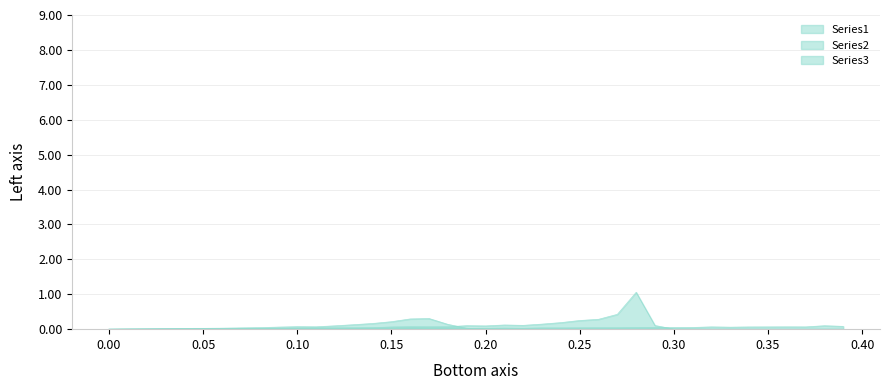

Reading left to right, extract all data points from this chart.

Series1: 0.0=0.0	0.01=0.0	0.02=0.0	0.03=0.0	0.04=0.0	0.05=0.0	0.06=0.0	0.07=0.0	0.08=0.0	0.09=0.1	0.1=0.1	0.11=0.1	0.12=0.1	0.13=0.1	0.14=0.2	0.15=0.2	0.16=0.3	0.17=0.3	0.18=0.1	0.19=0.0	0.2=0.0	0.21=0.0	0.22=0.0	0.23=0.0	0.24=0.0	0.25=0.0	0.26=0.0	0.27=0.0	0.28=0.0	0.29=0.0	0.3=0.0	0.31=0.0	0.32=0.0	0.33=0.0	0.34=0.0	0.35=0.0	0.36=0.0	0.37=0.0	0.38=0.0	0.39=0.0
Series2: 0.0=0.0	0.01=0.0	0.02=0.0	0.03=0.0	0.04=0.0	0.05=0.0	0.06=0.0	0.07=0.0	0.08=0.0	0.09=0.0	0.1=0.0	0.11=0.0	0.12=0.0	0.13=0.0	0.14=0.0	0.15=0.1	0.16=0.1	0.17=0.1	0.18=0.1	0.19=0.1	0.2=0.1	0.21=0.1	0.22=0.1	0.23=0.1	0.24=0.2	0.25=0.2	0.26=0.3	0.27=0.4	0.28=1.1	0.29=0.1	0.3=0.0	0.31=0.0	0.32=0.0	0.33=0.0	0.34=0.0	0.35=0.0	0.36=0.0	0.37=0.0	0.38=0.0	0.39=0.0
Series3: 0.0=0.0	0.01=0.0	0.02=0.0	0.03=0.0	0.04=0.0	0.05=0.0	0.06=0.0	0.07=0.0	0.08=0.0	0.09=0.0	0.1=0.0	0.11=0.0	0.12=0.0	0.13=0.0	0.14=0.0	0.15=0.0	0.16=0.0	0.17=0.0	0.18=0.0	0.19=0.0	0.2=0.0	0.21=0.0	0.22=0.0	0.23=0.0	0.24=0.0	0.25=0.0	0.26=0.0	0.27=0.0	0.28=0.0	0.29=0.0	0.3=0.0	0.31=0.0	0.32=0.1	0.33=0.1	0.34=0.1	0.35=0.1	0.36=0.1	0.37=0.1	0.38=0.1	0.39=0.1